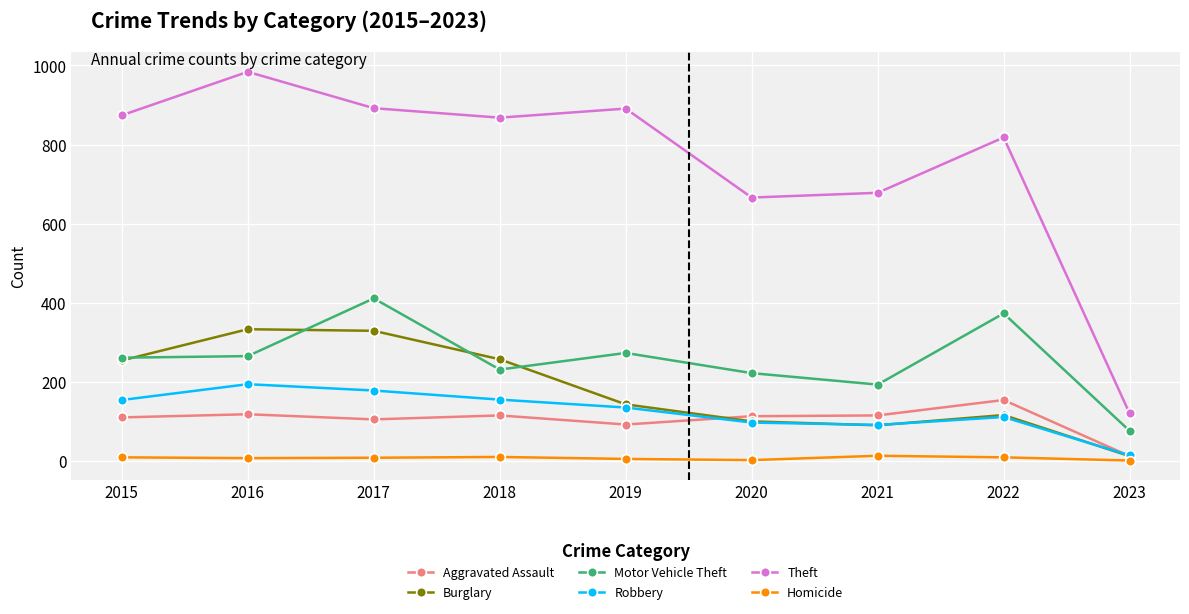

How many lines are shown in the chart?

6